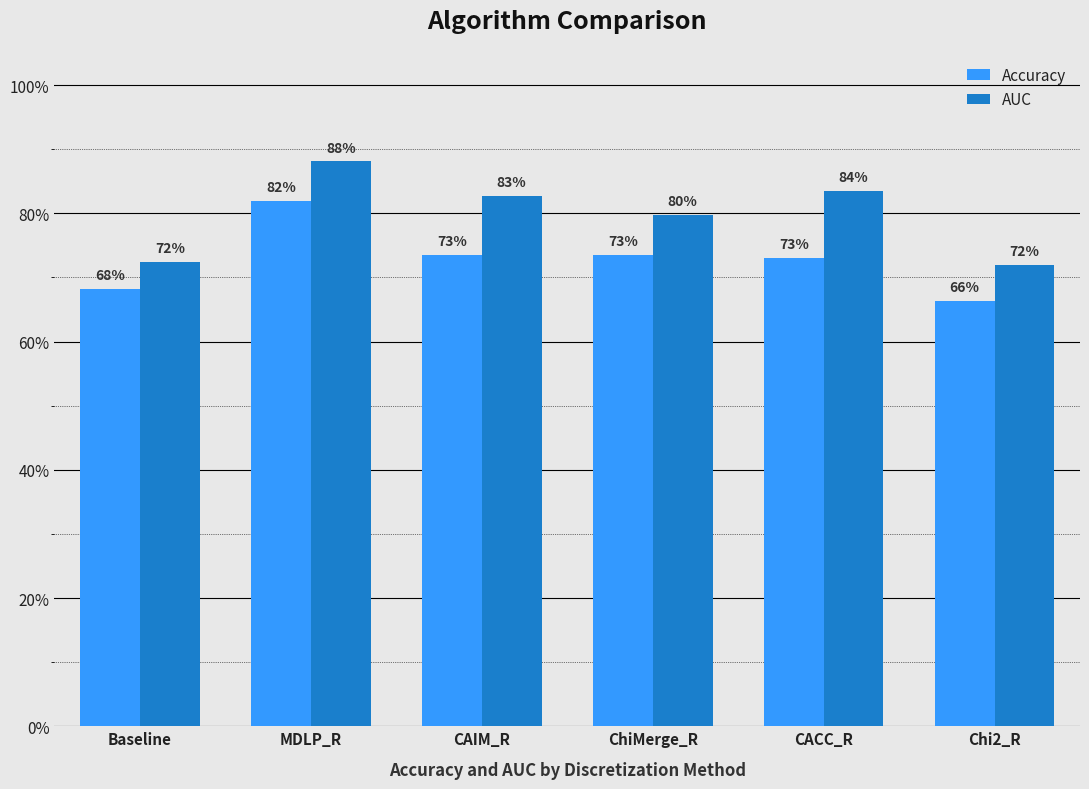

What are all the series names shown in the legend?

Accuracy, AUC